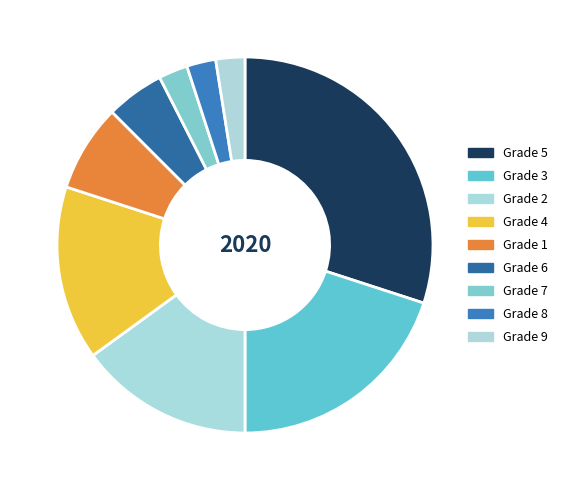

What is the ratio of the value at Grade 6 to the value at Grade 5?

0.2